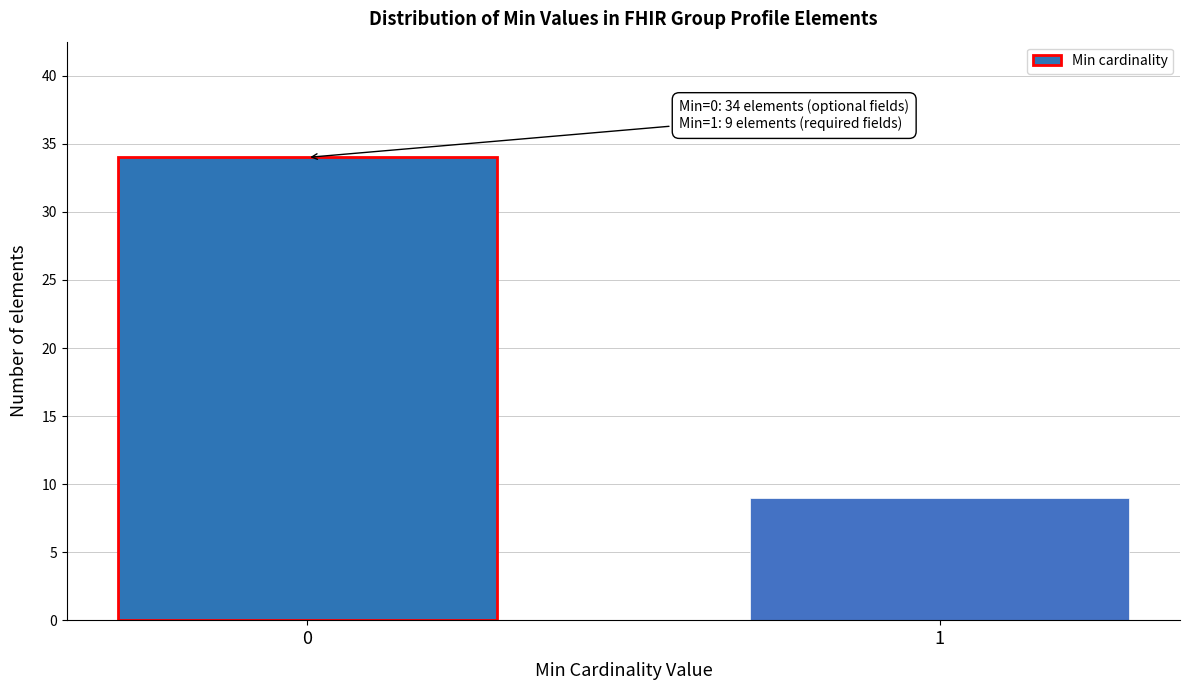

Reading right to left, list all the values displayed in this chart.

9	34